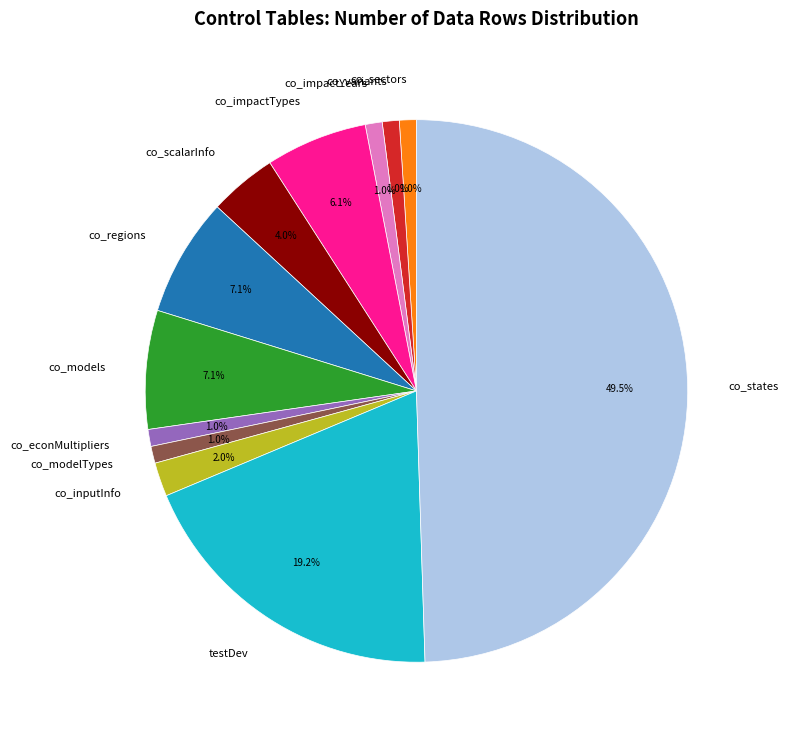

How many segments does this pie chart have?

12